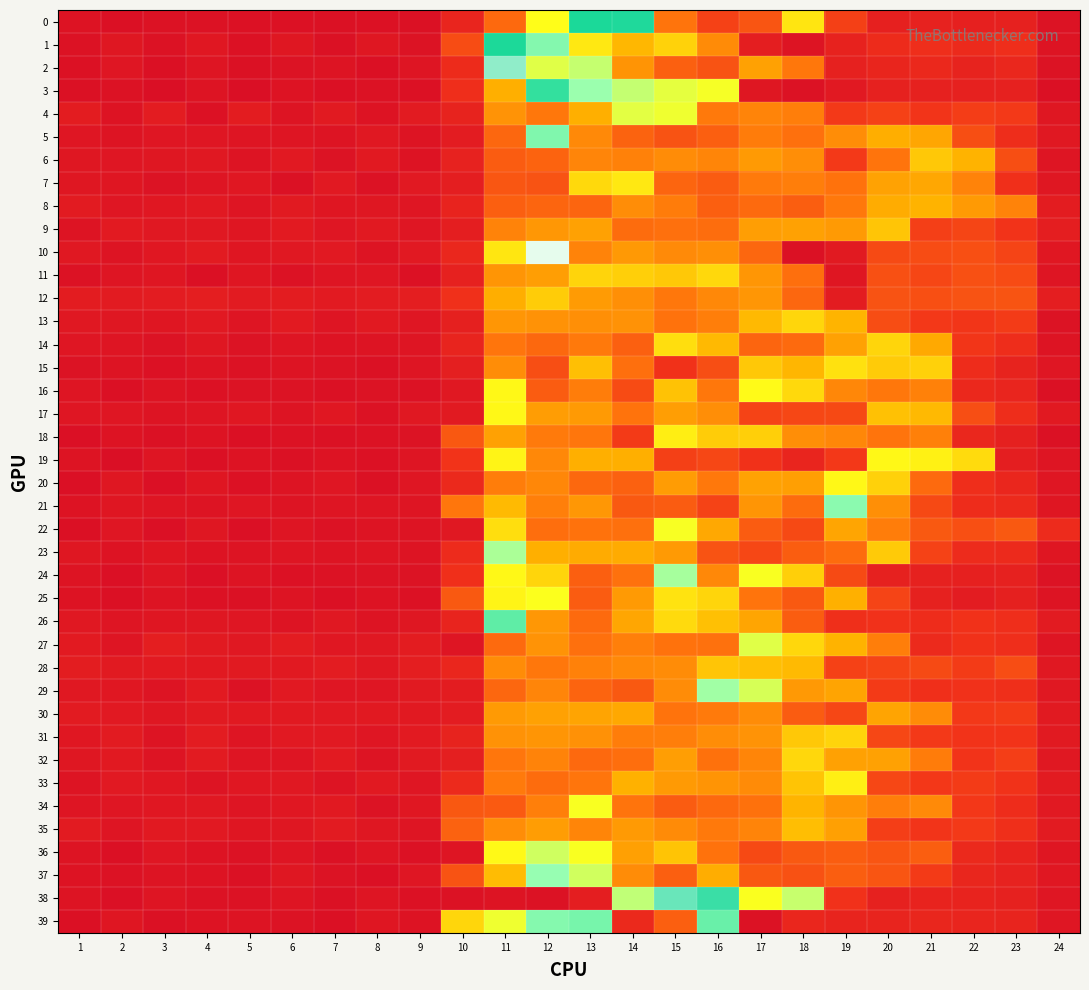

What is the maximum value shown in the chart?

0.2